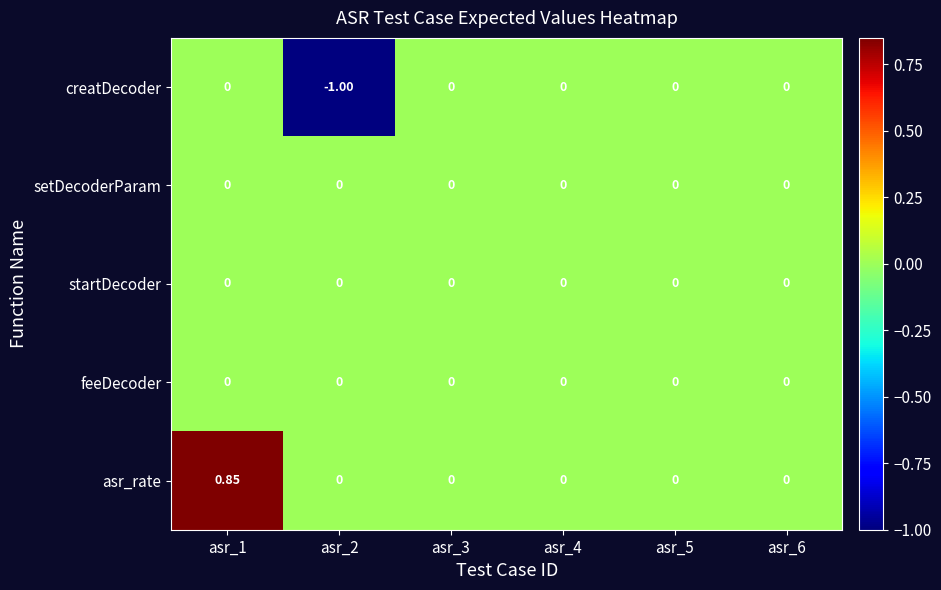

Which series has the largest total across all categories?

asr_rate